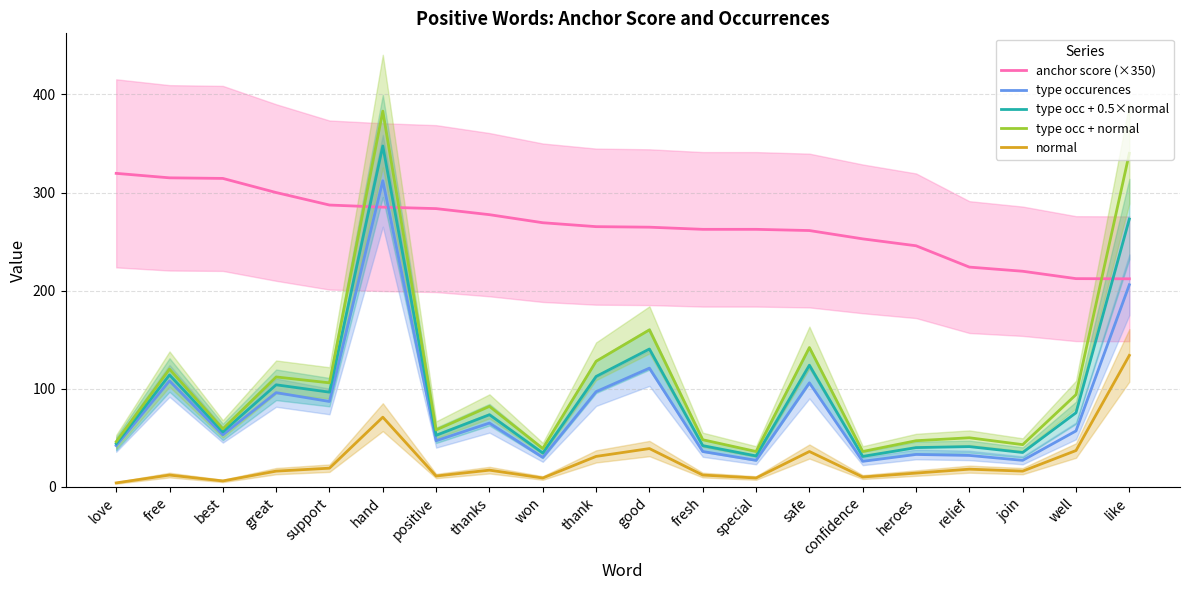

True or false: type occurences and type occ + normal intersect in this chart.

False